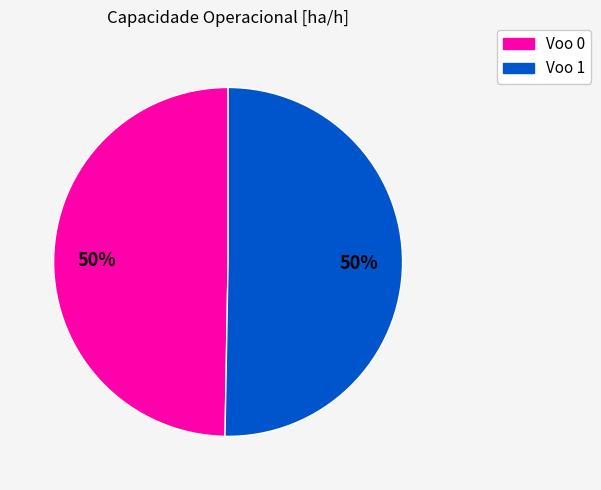

To the nearest percent, what is the average slice percentage?

50%